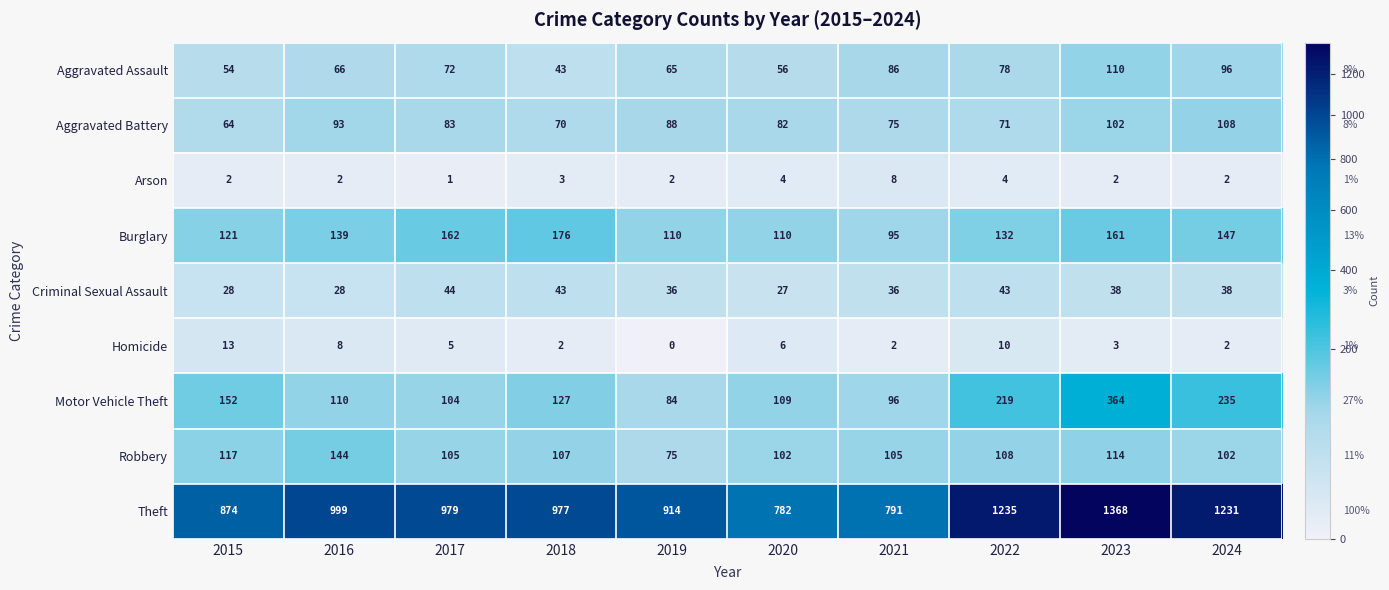

Rank the series by their maximum value, from highest to lowest.

Theft, Motor Vehicle Theft, Burglary, Robbery, Aggravated Assault, Aggravated Battery, Criminal Sexual Assault, Homicide, Arson